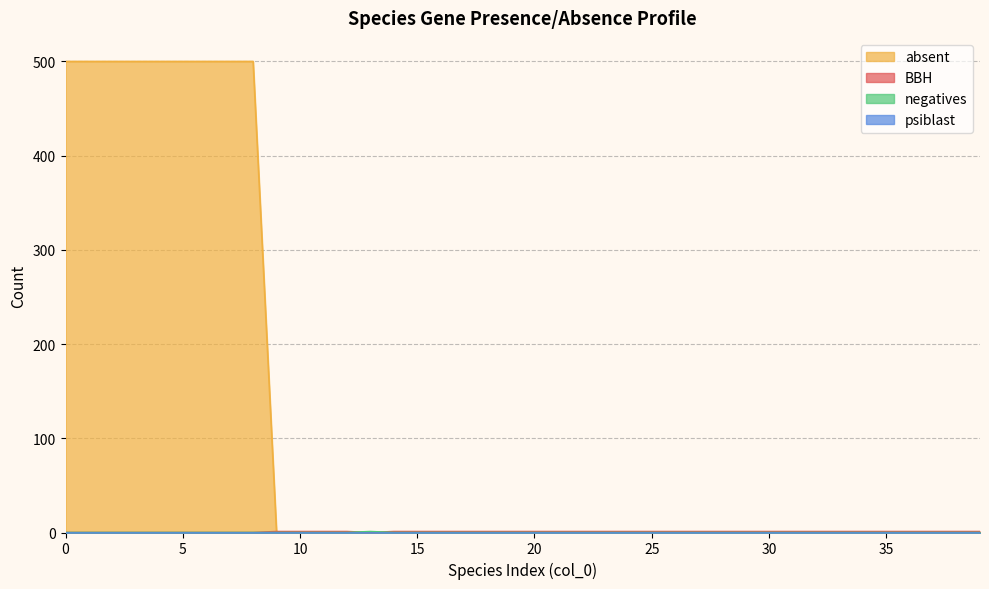

How many BBH values are between 1 and 2?

30